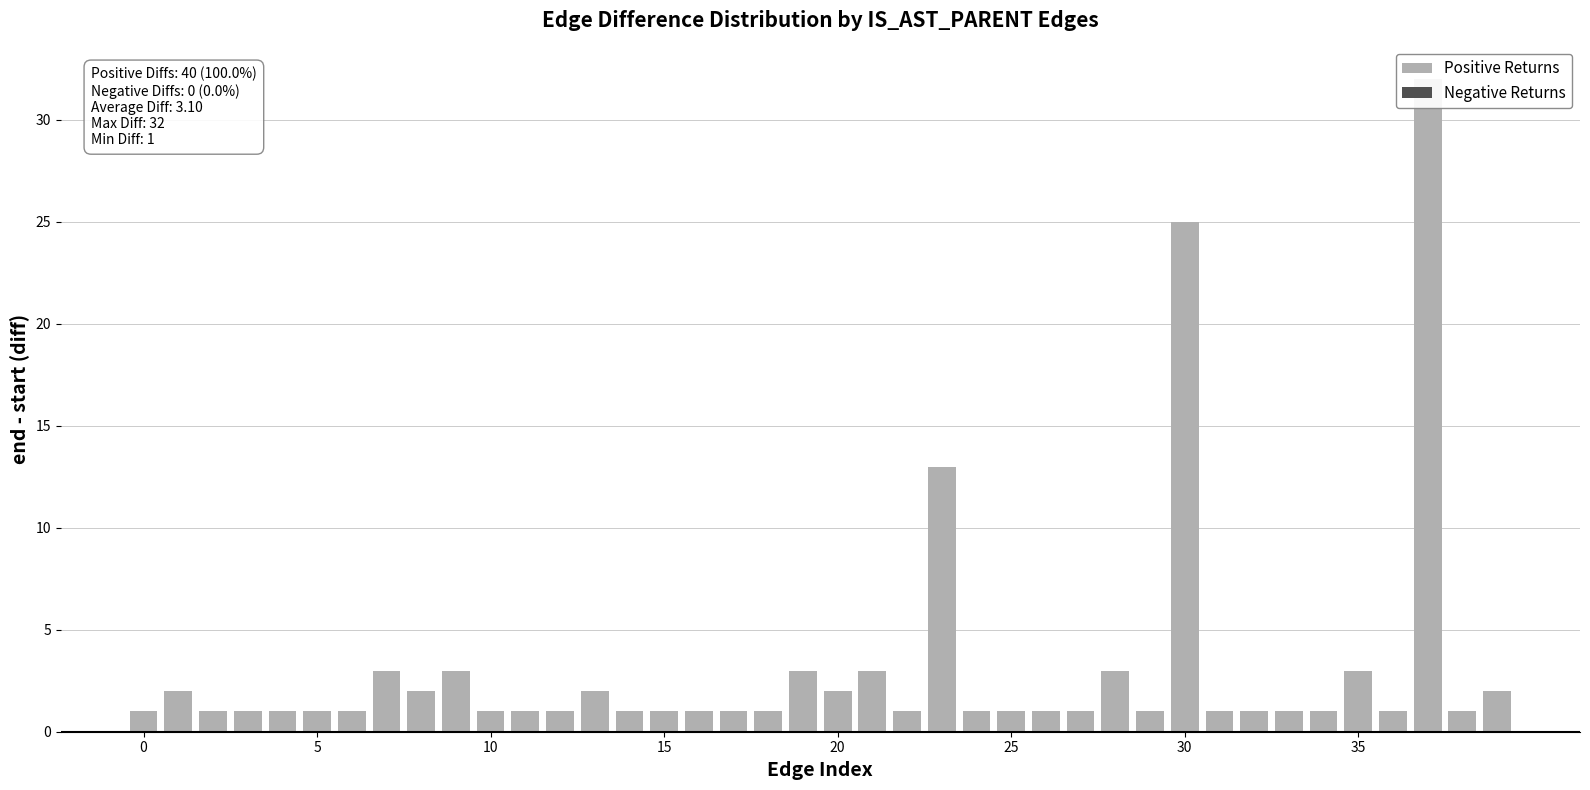

Is the value of Positive Returns at 39 greater than the value of Negative Returns at 15?

Yes